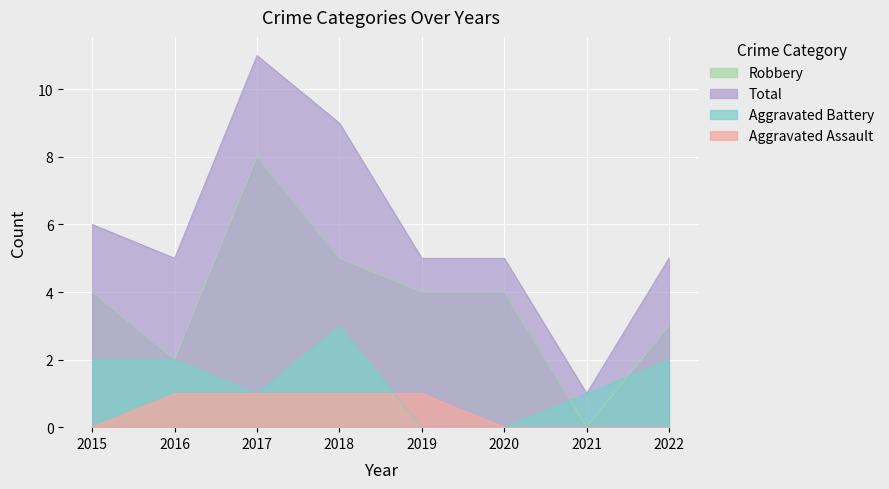

How many data points in Total are less than 5?

1